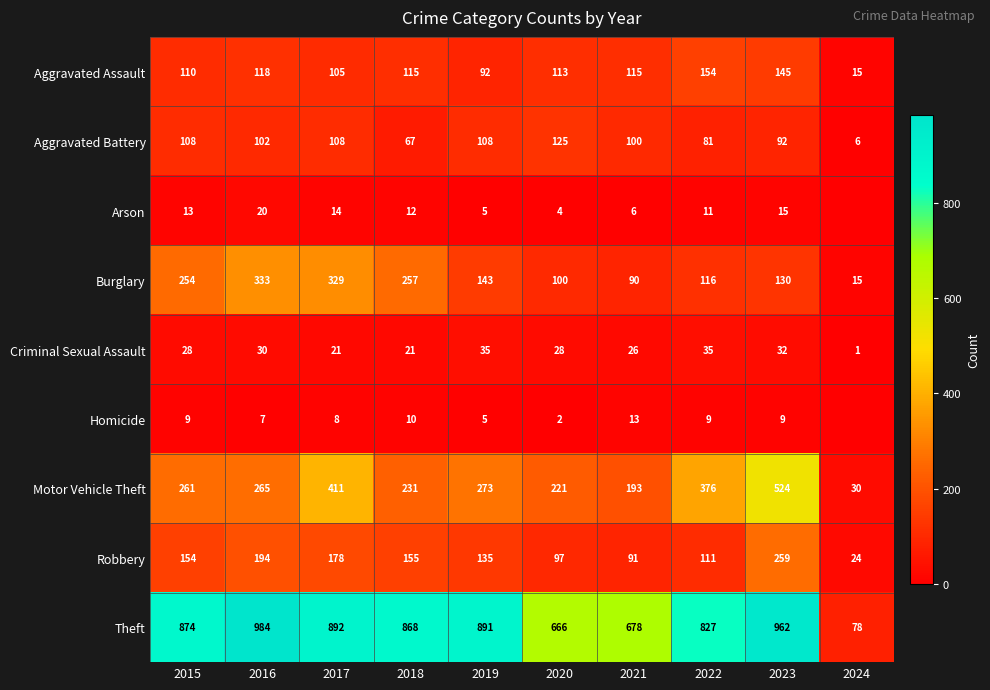

Is it true that Motor Vehicle Theft equals 524 at 2023?

True